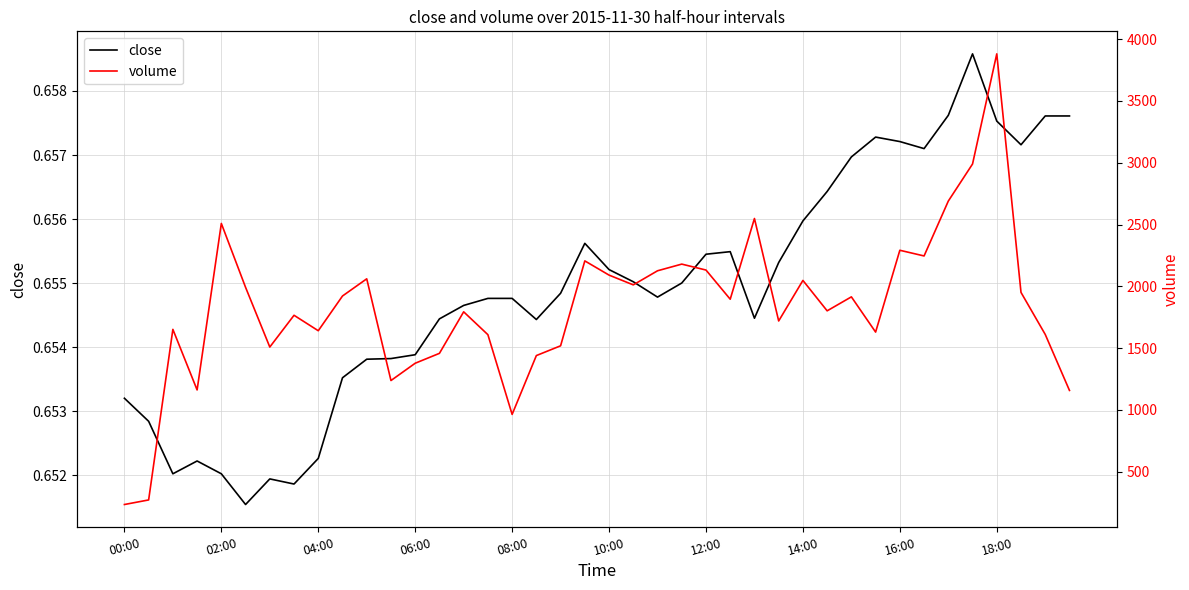

Rank the series by their maximum value, from highest to lowest.

volume, close